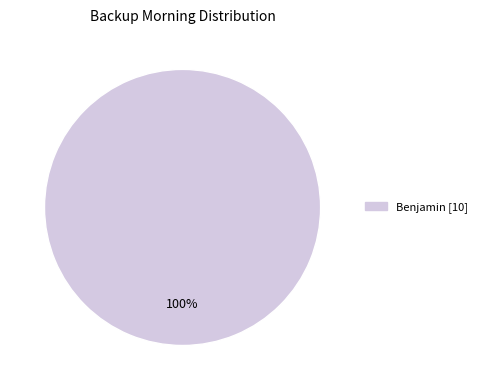

How many slices are in this pie chart?

1